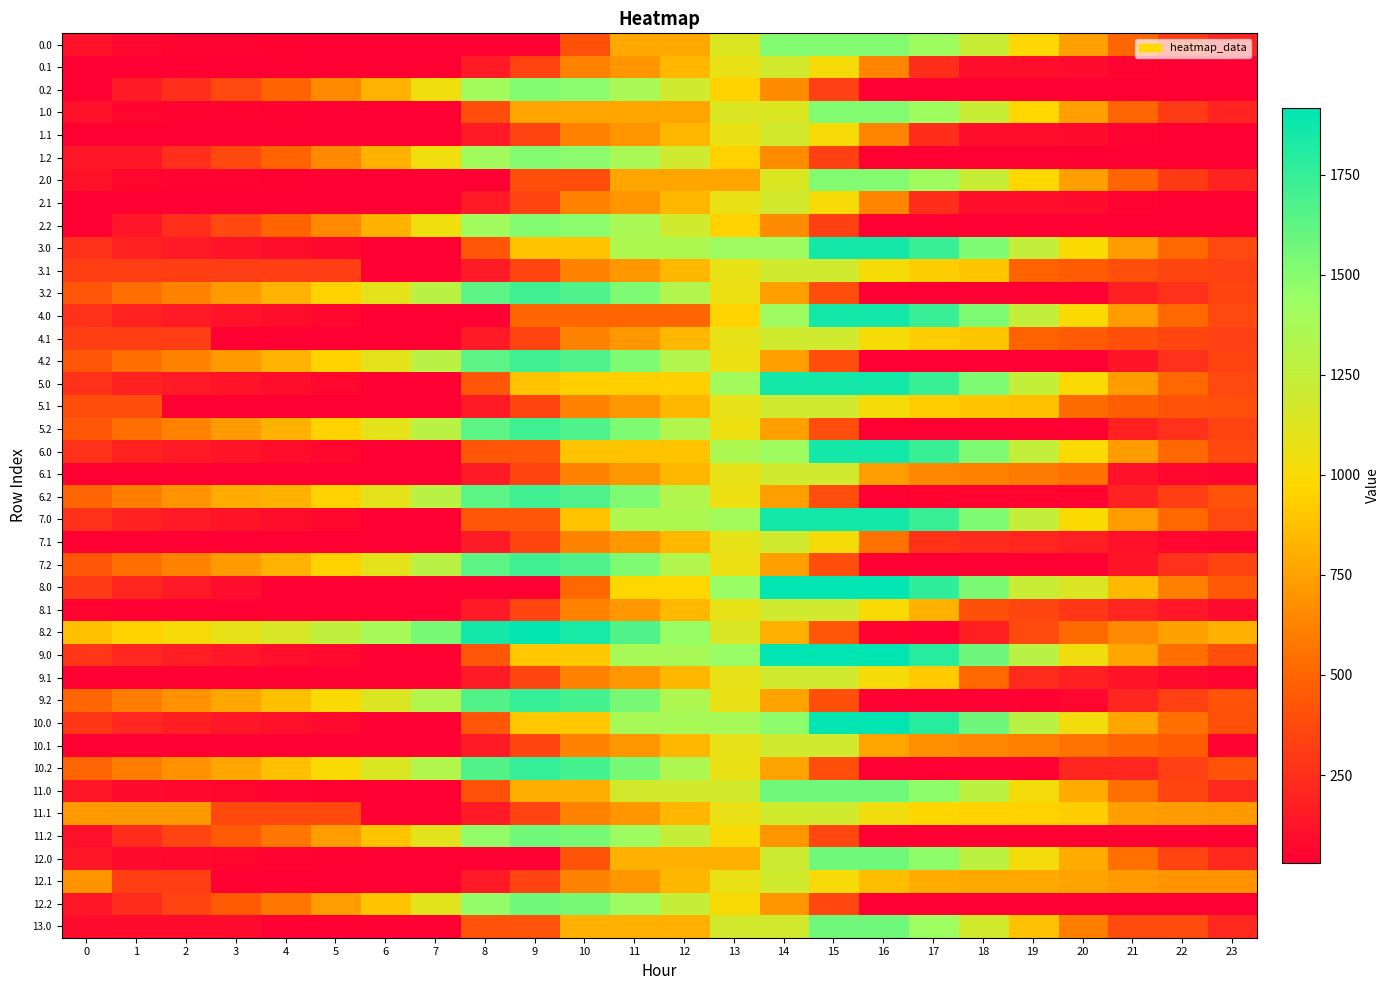

At how many categories does at least one series exceed 1604?

8